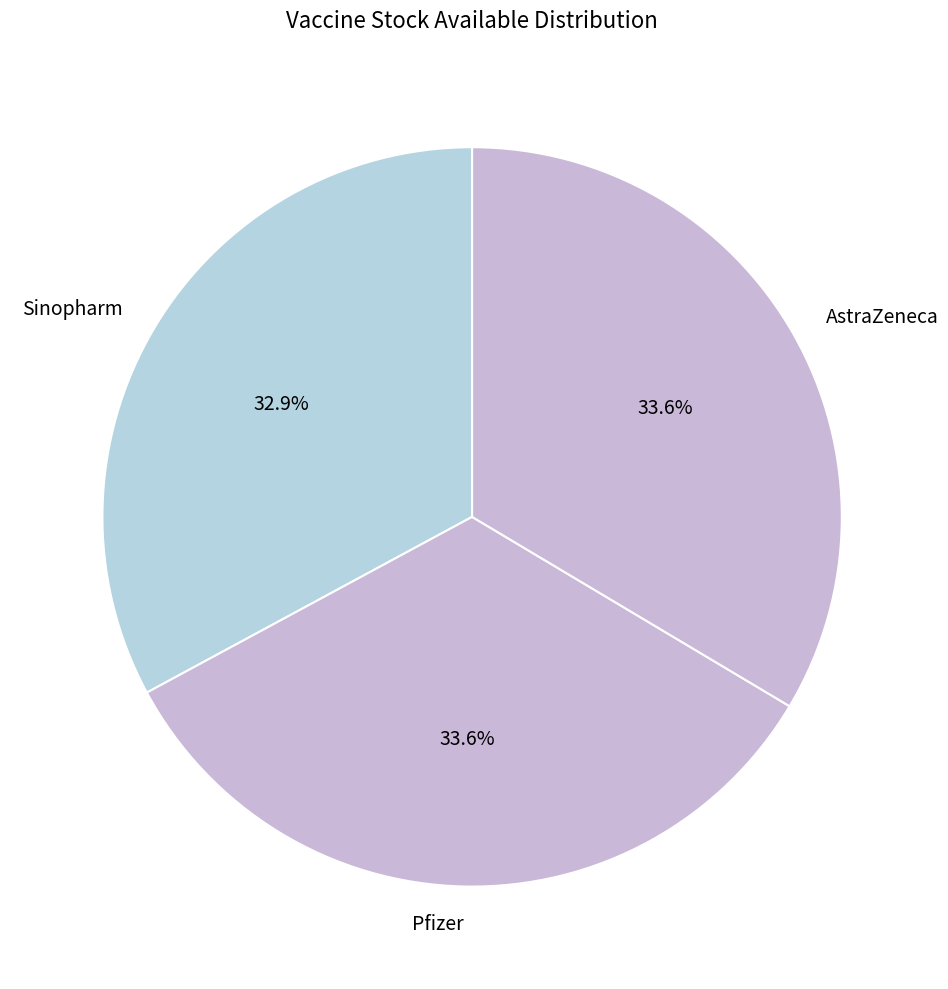

Which category has the smallest portion of the pie?

Sinopharm